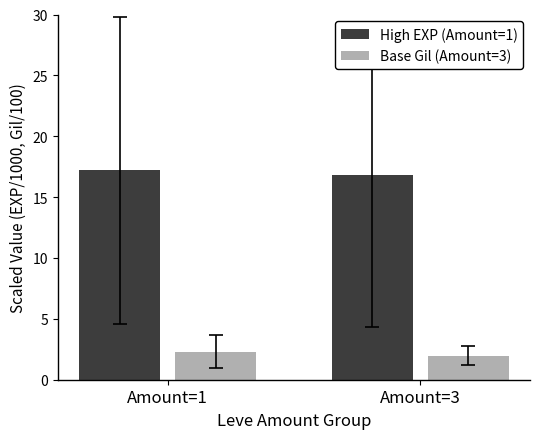

How many values in the High EXP (Amount=1) series exceed 17?

1